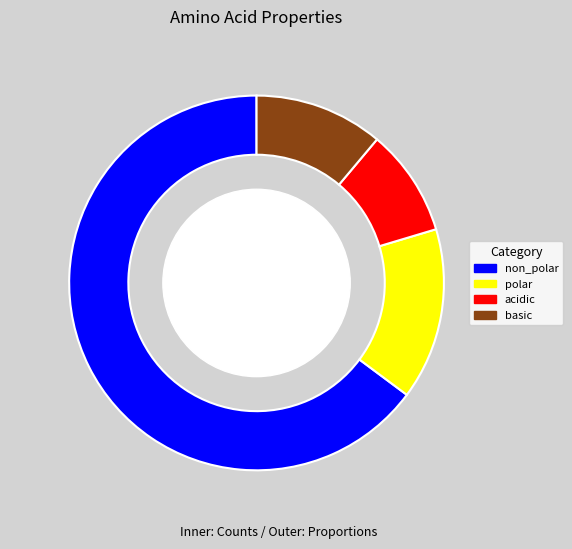

Does any single category account for the majority?

Yes